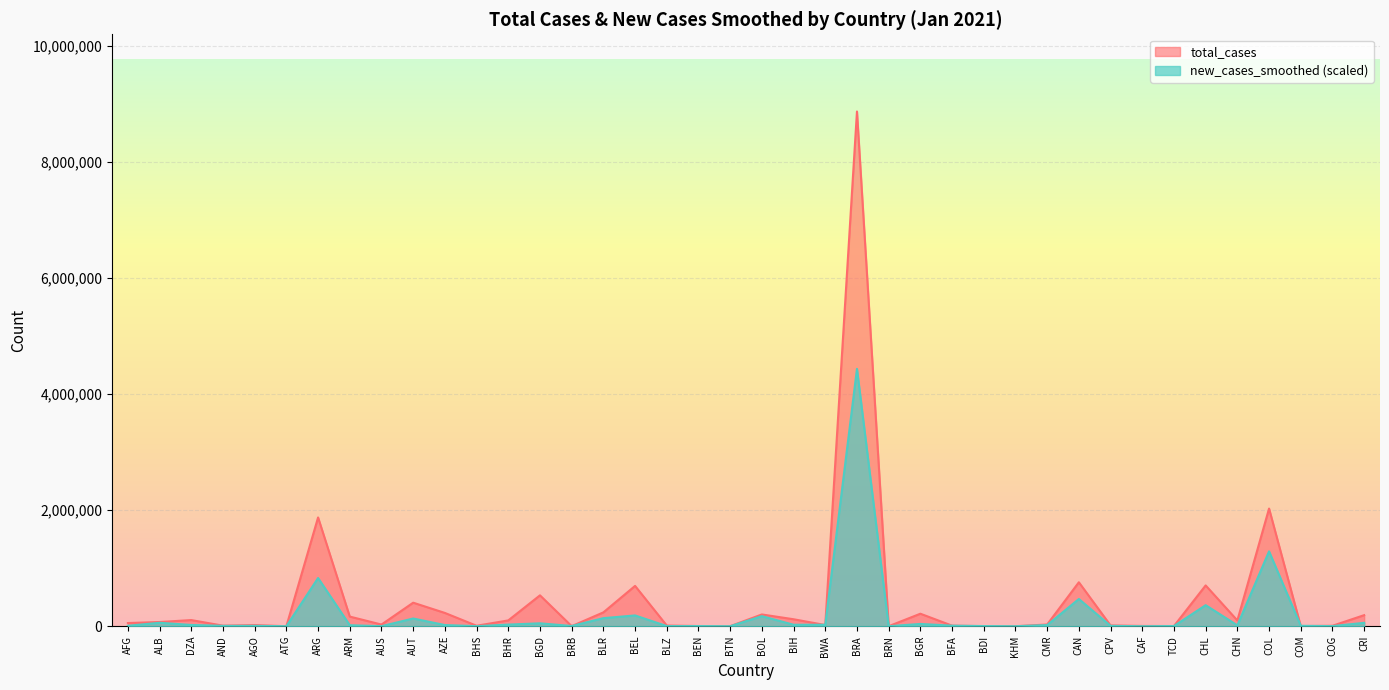

How many lines are shown in the chart?

2